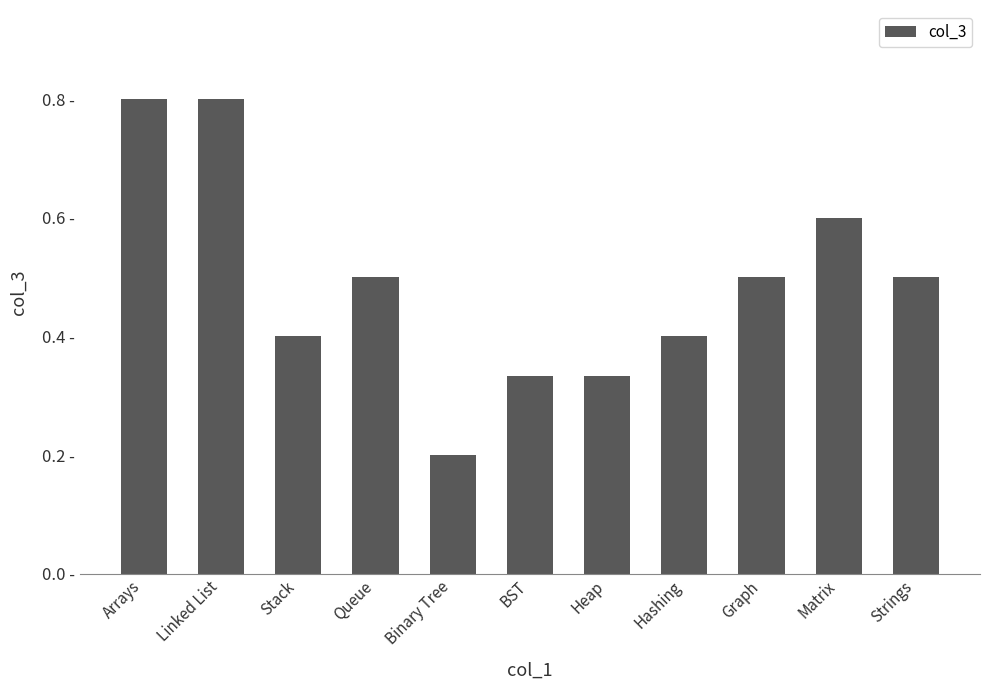

Does the chart contain any negative values?

No